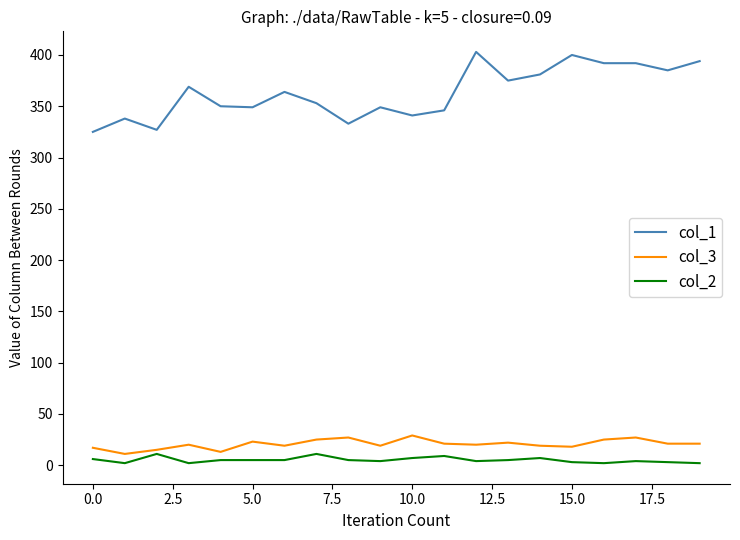

List the series in order of their peak value, highest first.

col_1, col_3, col_2